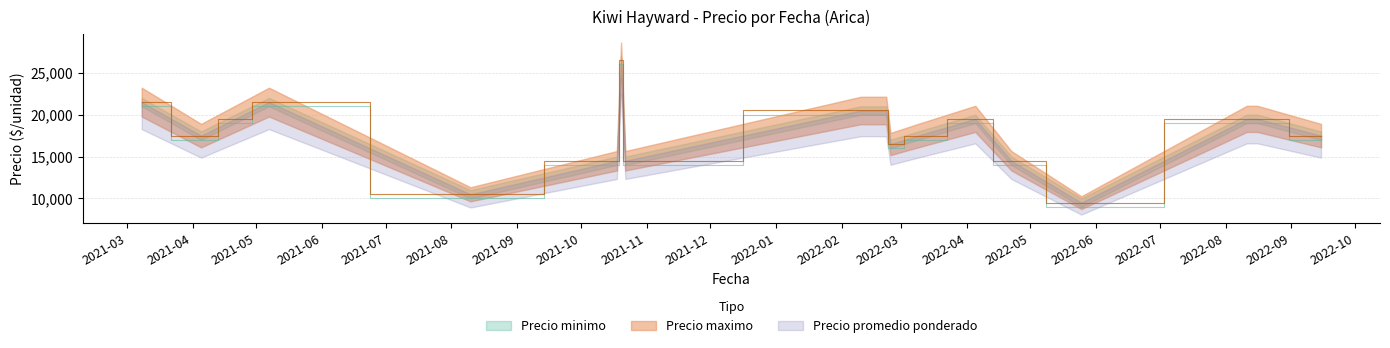

At which label does Precio minimo reach its minimum?

2022-05-25